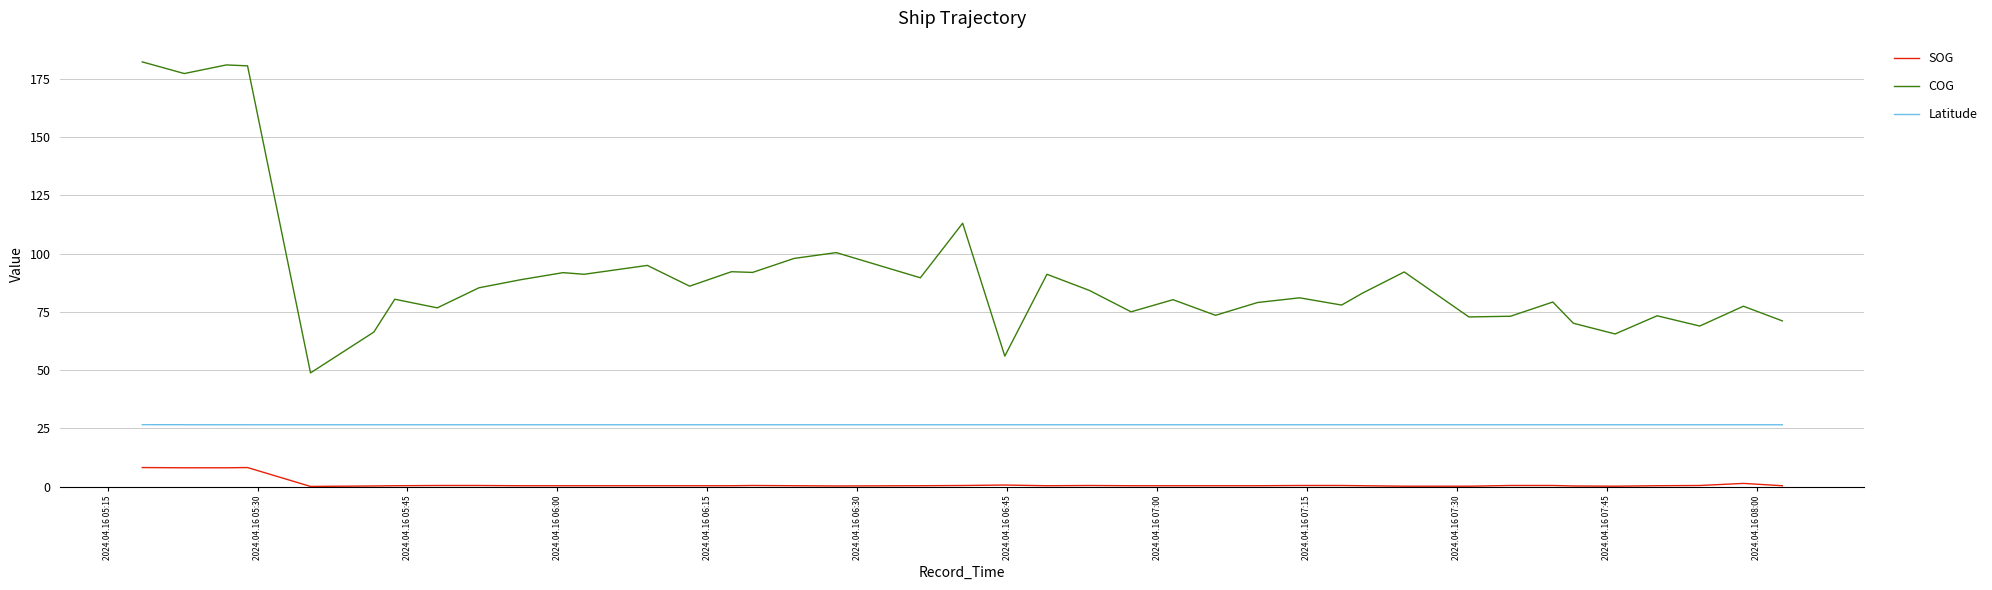

Rank the series by their maximum value, from highest to lowest.

COG, Latitude, SOG